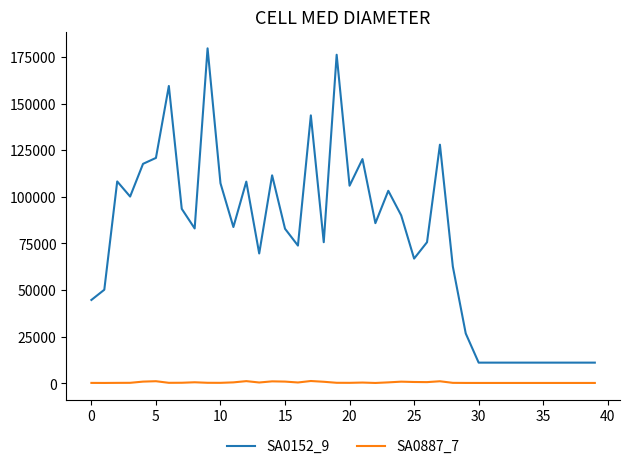

True or false: SA0887_7 and SA0152_9 intersect in this chart.

False